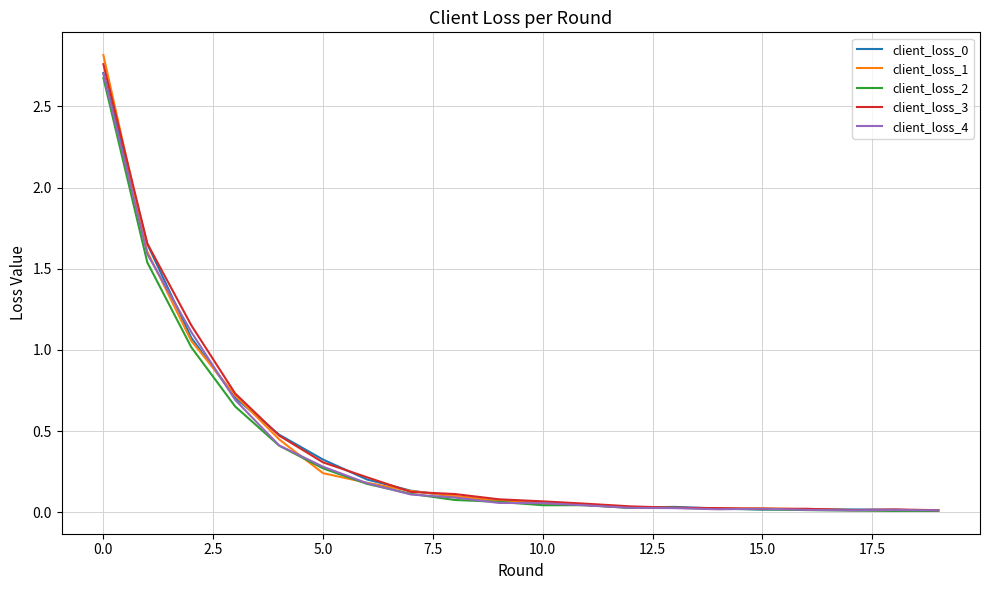

Which series has the largest range (max minus min)?

client_loss_1